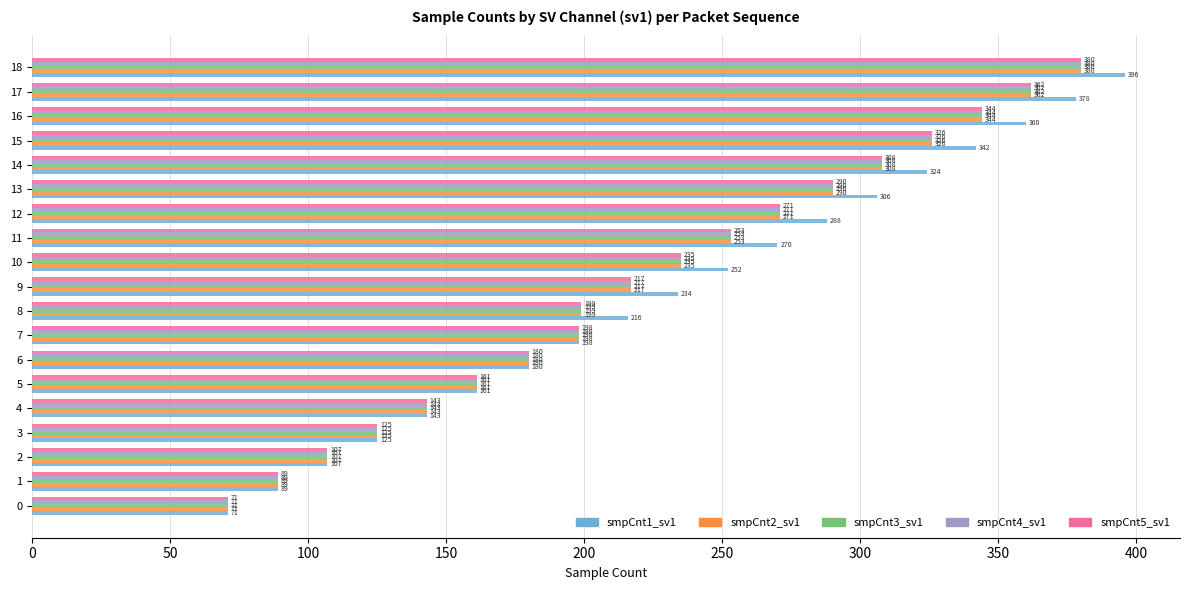

Which series has the largest range (max minus min)?

smpCnt1_sv1